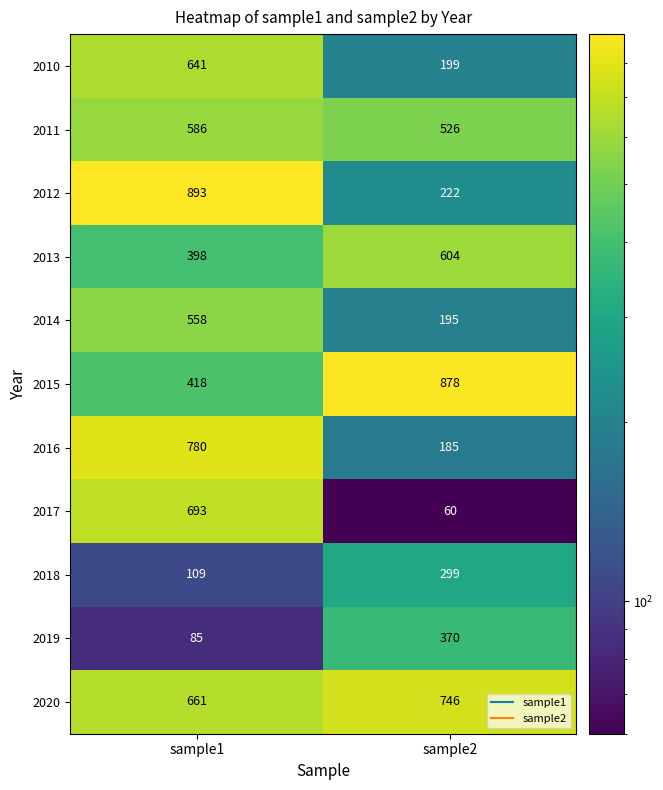

At which category is the sum across all series the highest?

sample1